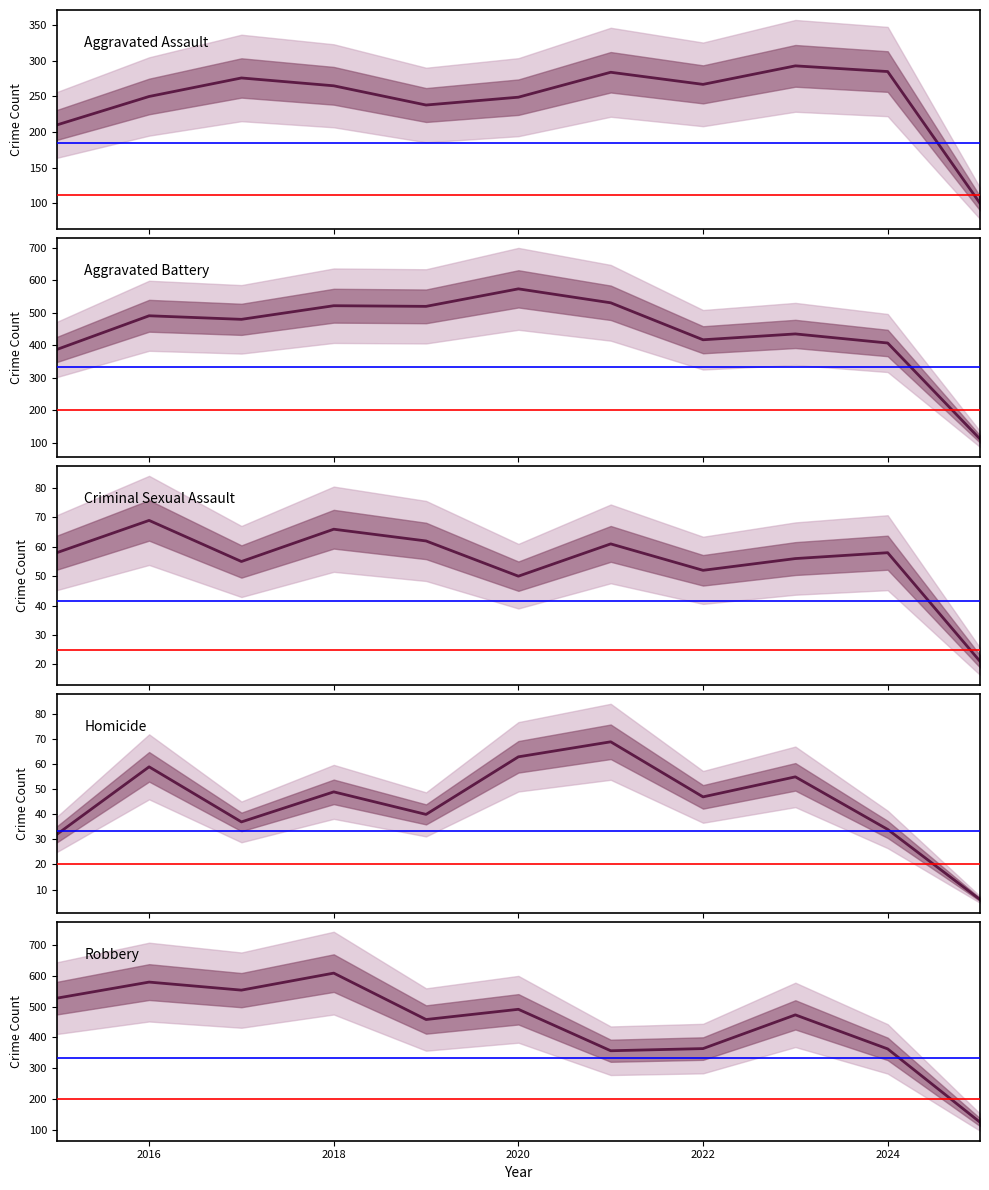

True or false: Aggravated Assault and Robbery intersect in this chart.

False